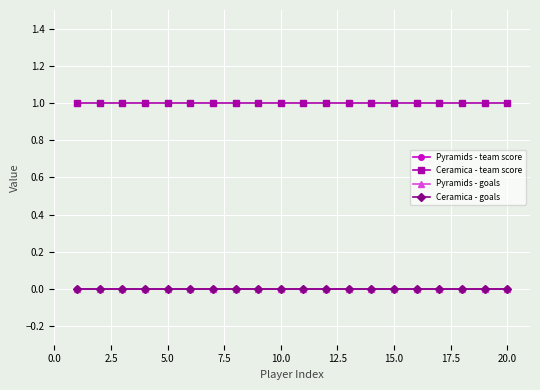

Is this an area chart (filled region under the line)?

No